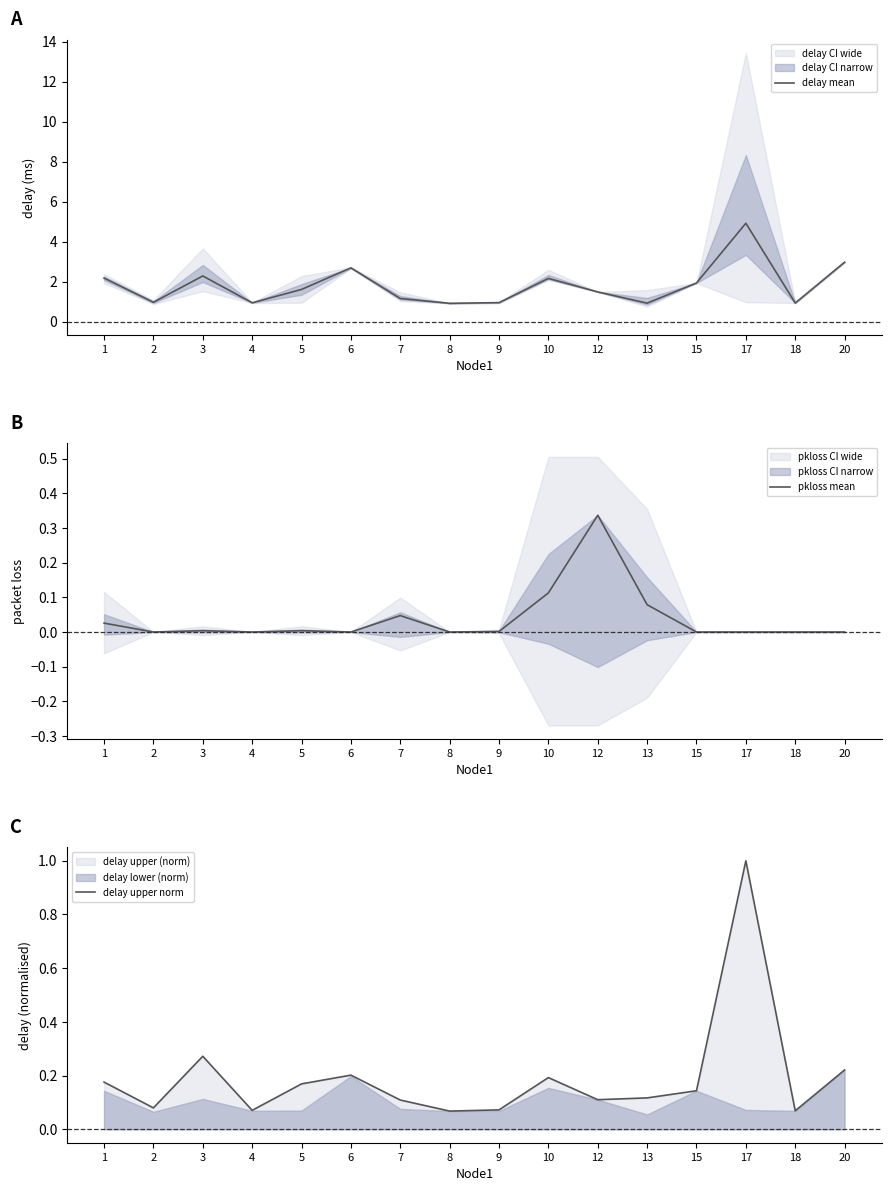

Is it true that pkloss mean equals 0.1 at 18?

False